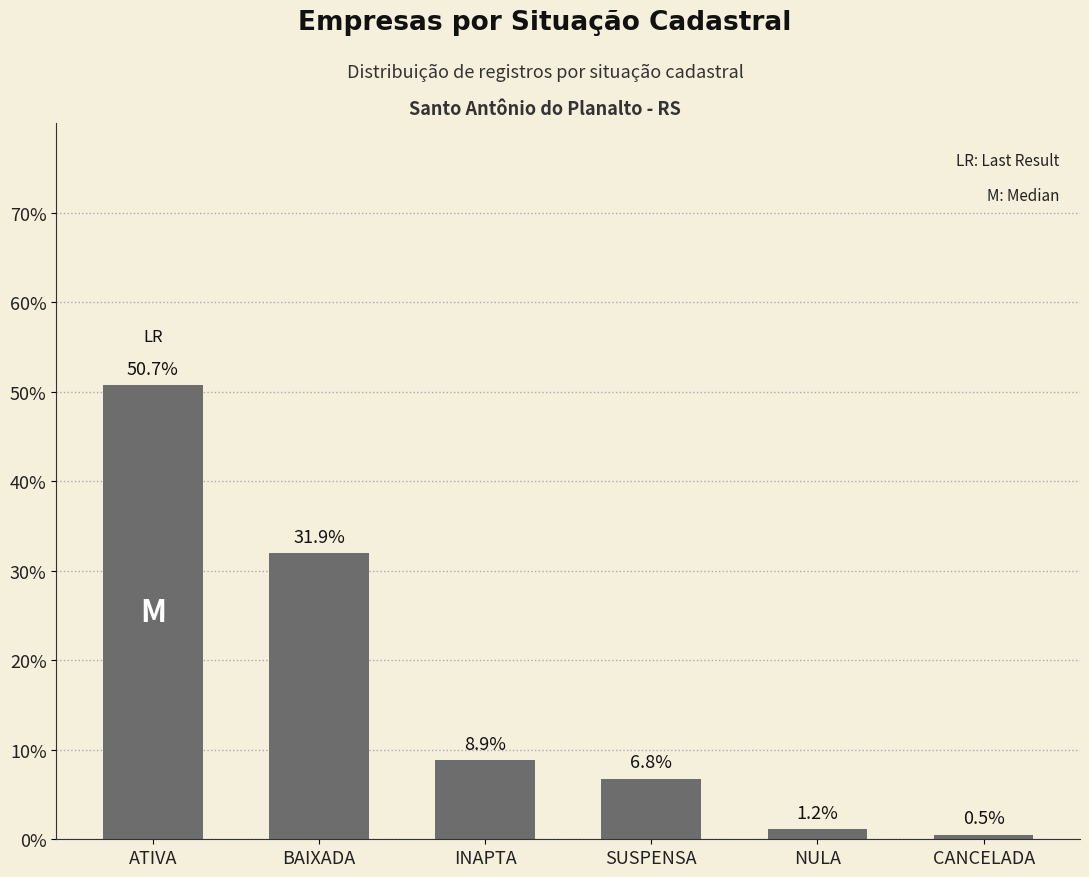

Reading left to right, extract all data points from this chart.

50.7	31.9	8.9	6.8	1.2	0.5